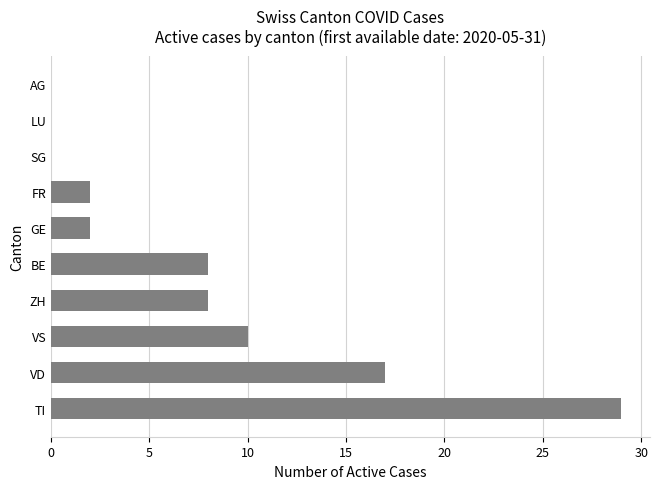

What is the sum of all values?

76